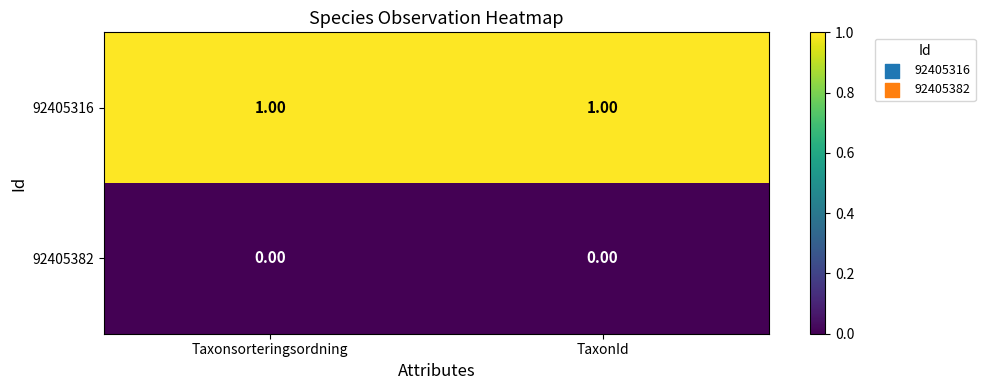

Which series has the largest total across all categories?

92405316